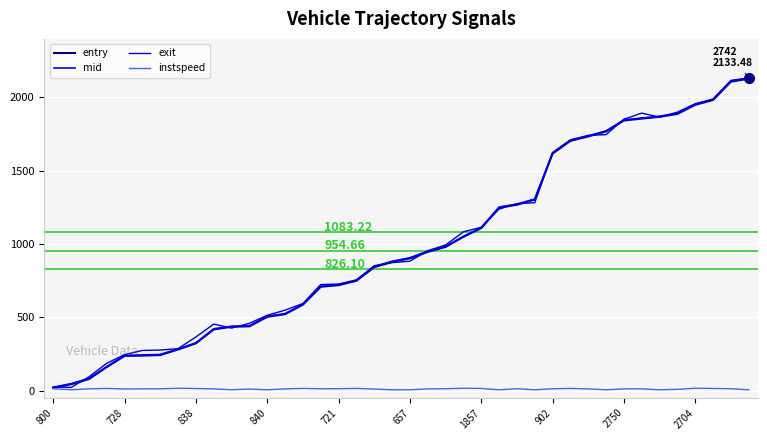

How many values in the exit series exceed 882?

20